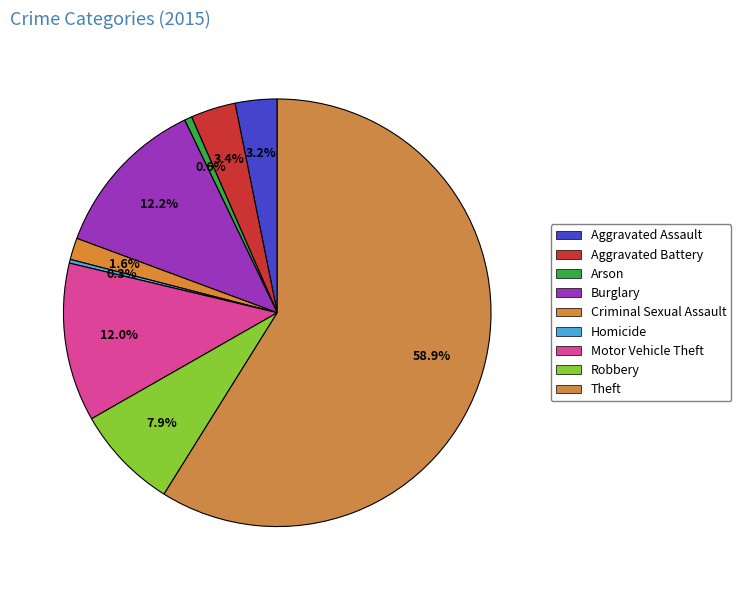

Count the number of slices in the pie.

9